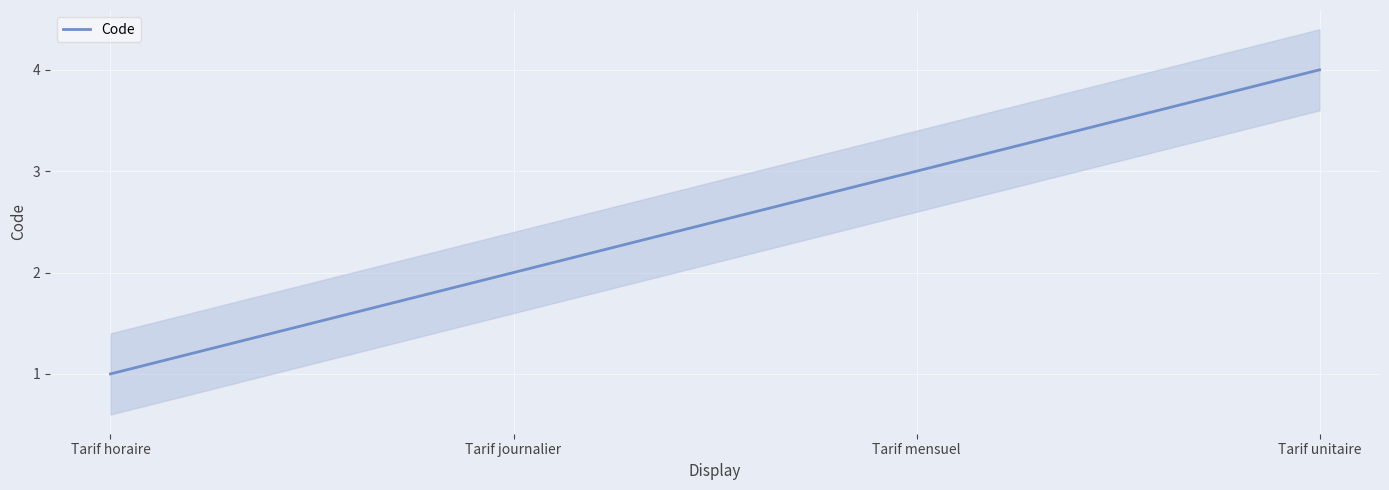

What is the change in value from Tarif horaire to Tarif journalier?

+1